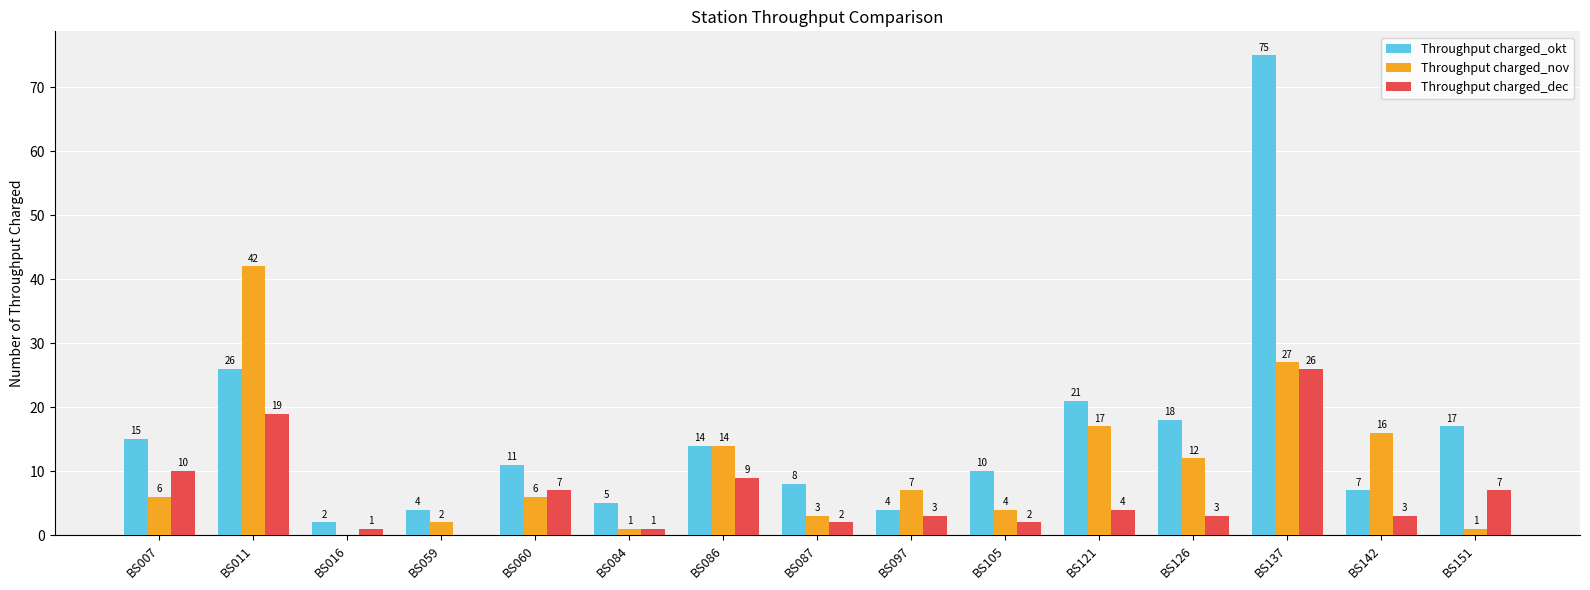

How many groups of bars are there?

15